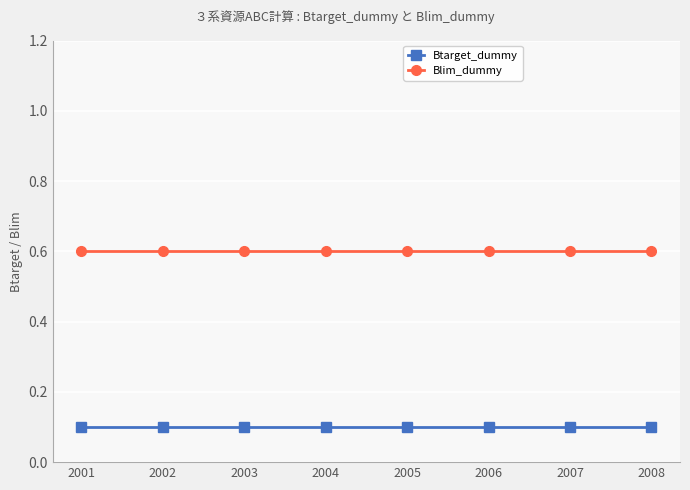

How many distinct data groups are displayed?

2